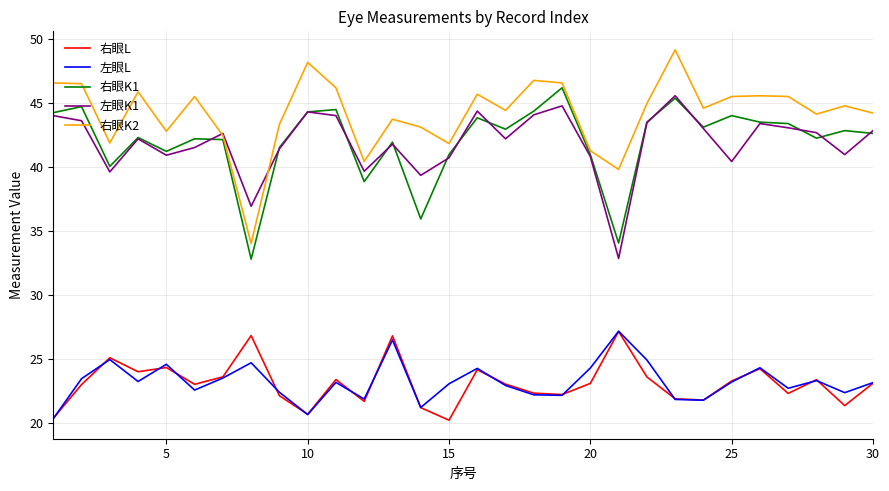

Which series has the widest spread of values?

右眼K2